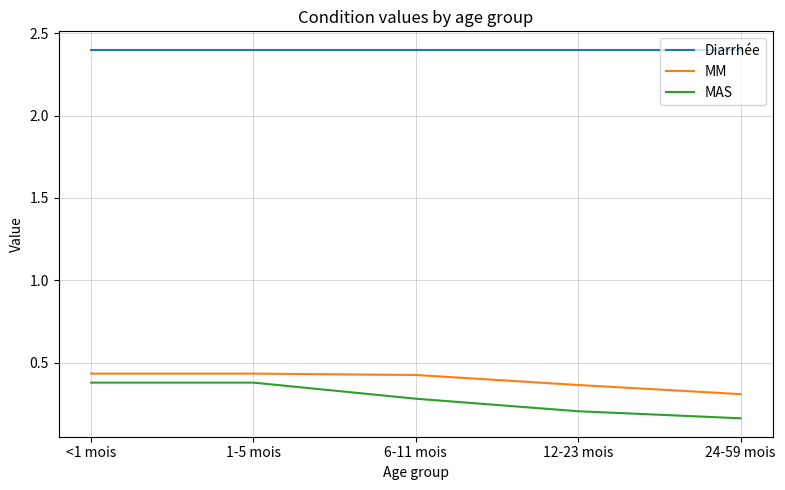

At which label is MM closest to 0?

24-59 mois